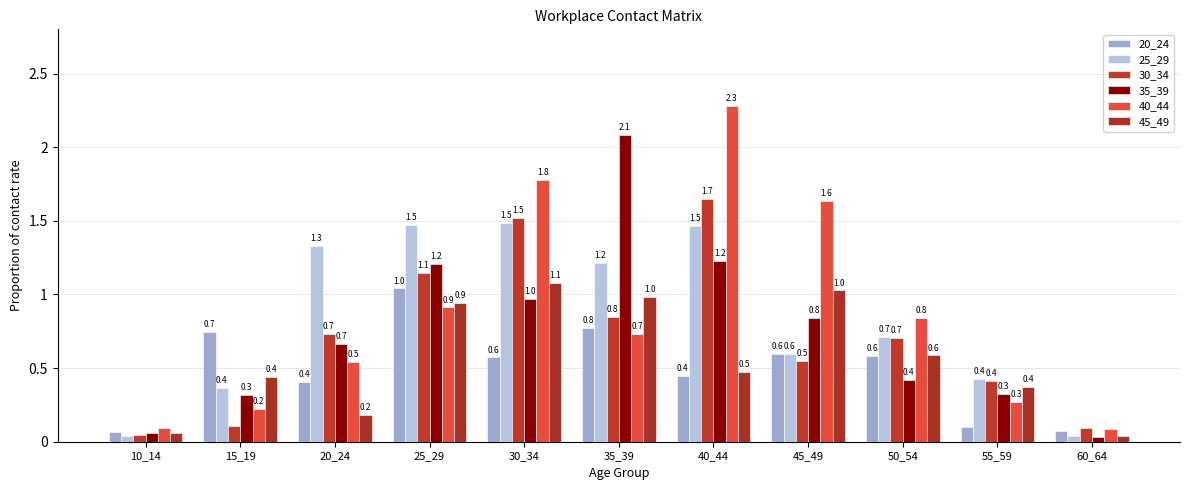

Between 55_59 and 35_39, which is larger?

35_39